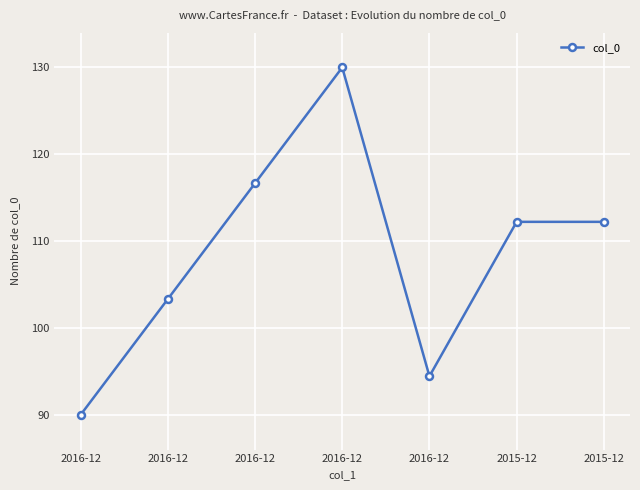

Approximately how many times larger is the value at 2015-12 compared to 2016-12?

1.2